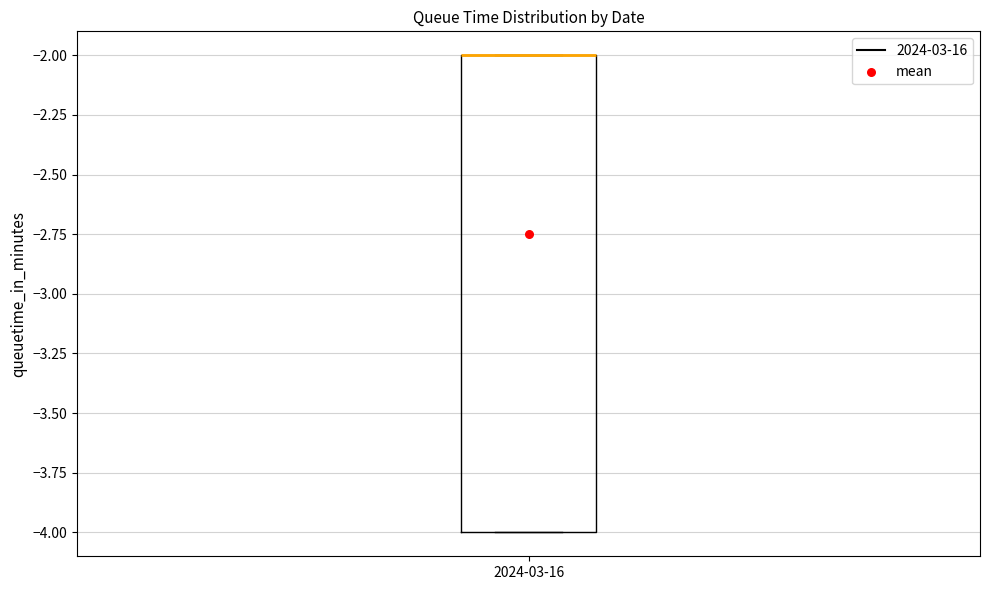

Transcribe this box plot: give where the median line is, the range the box spans, and where the two whiskers end, as read against the y-axis. The values are not printed on the chart, so give them approximately, as read against the axis.

median -2 (drawn on the box's upper edge), box -4 to -2, whiskers -4 to -2